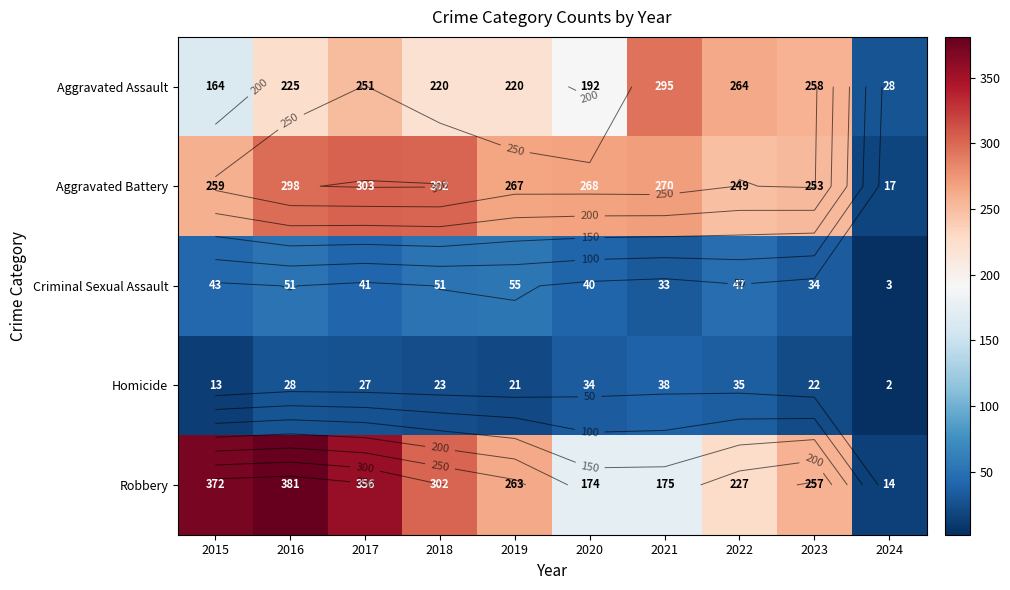

The Robbery series shows 175 at 2021. True or false?

True